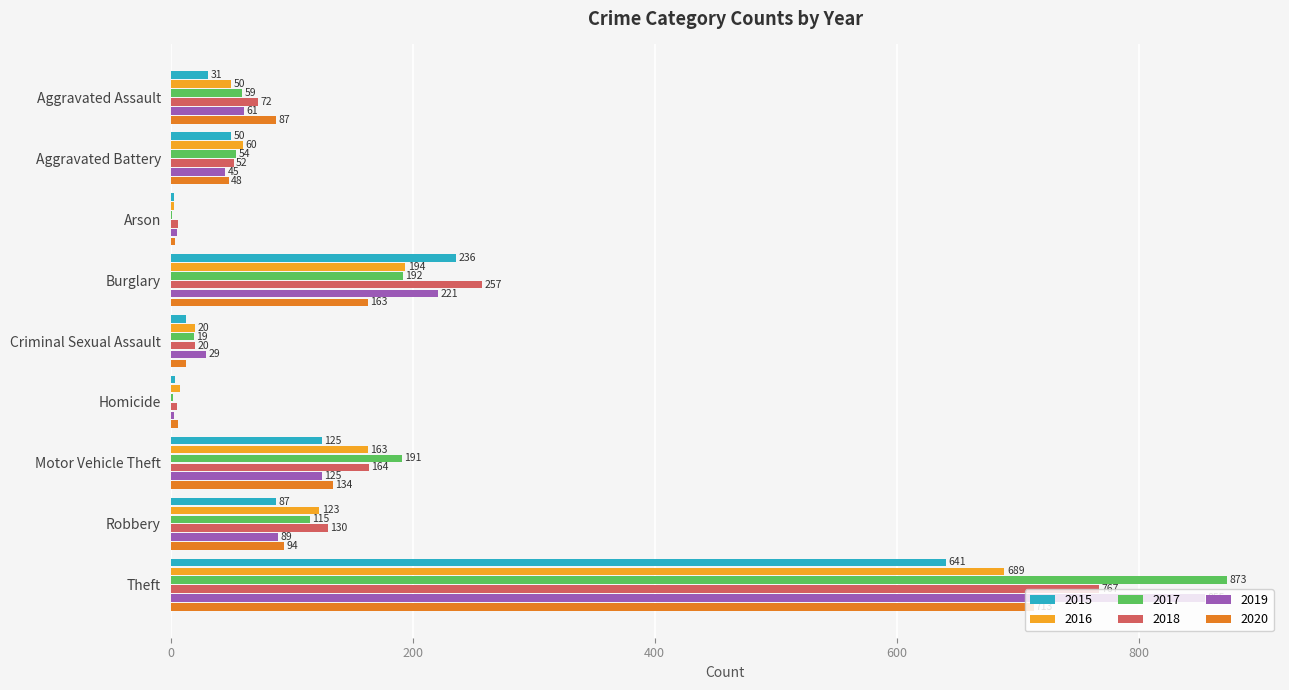

Where is 2015 nearest to the value 322?

Burglary